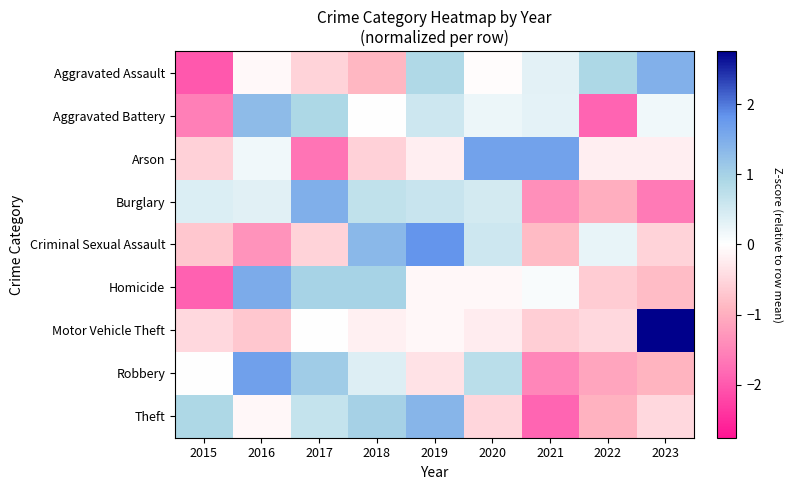

How many series are shown in this chart?

9